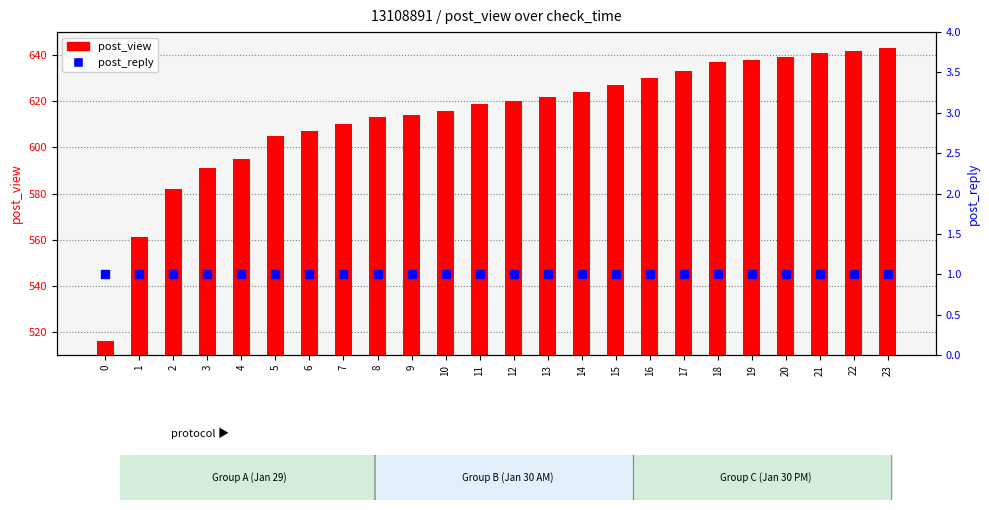

List the labels in order of post_view value, largest first.

23, 22, 21, 20, 19, 18, 17, 16, 15, 14, 13, 12, 11, 10, 9, 8, 7, 6, 5, 4, 3, 2, 1, 0